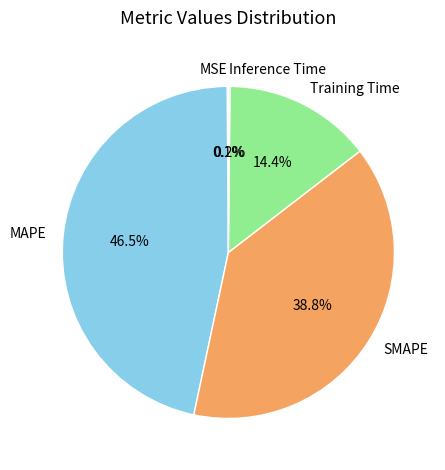

Which slice is the largest?

MAPE